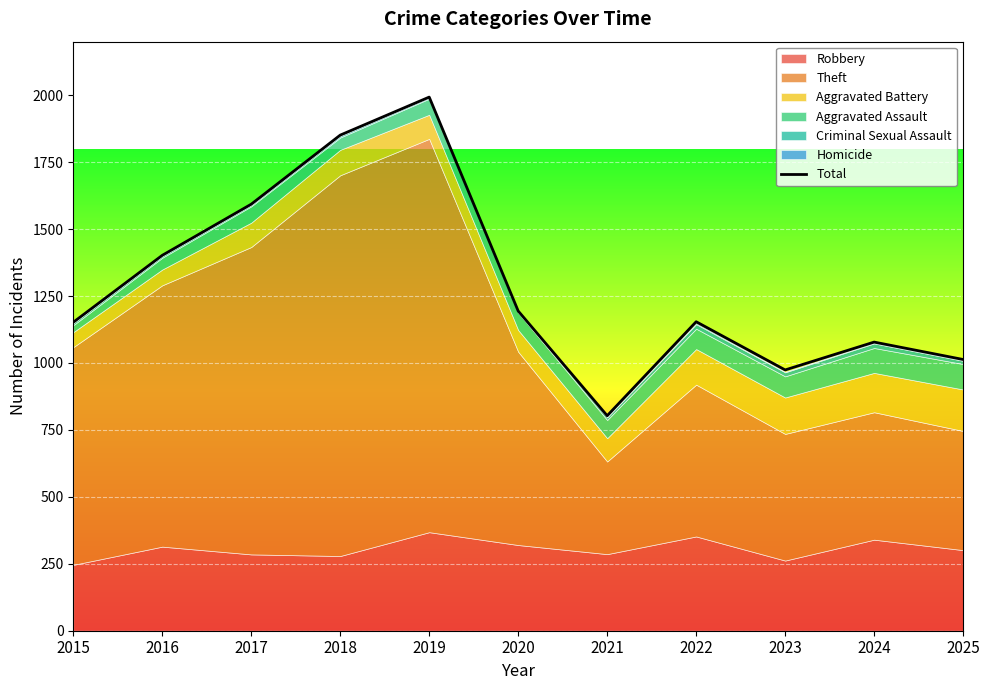

What is the ratio of the value at 2023 to the value at 2018?

0.5